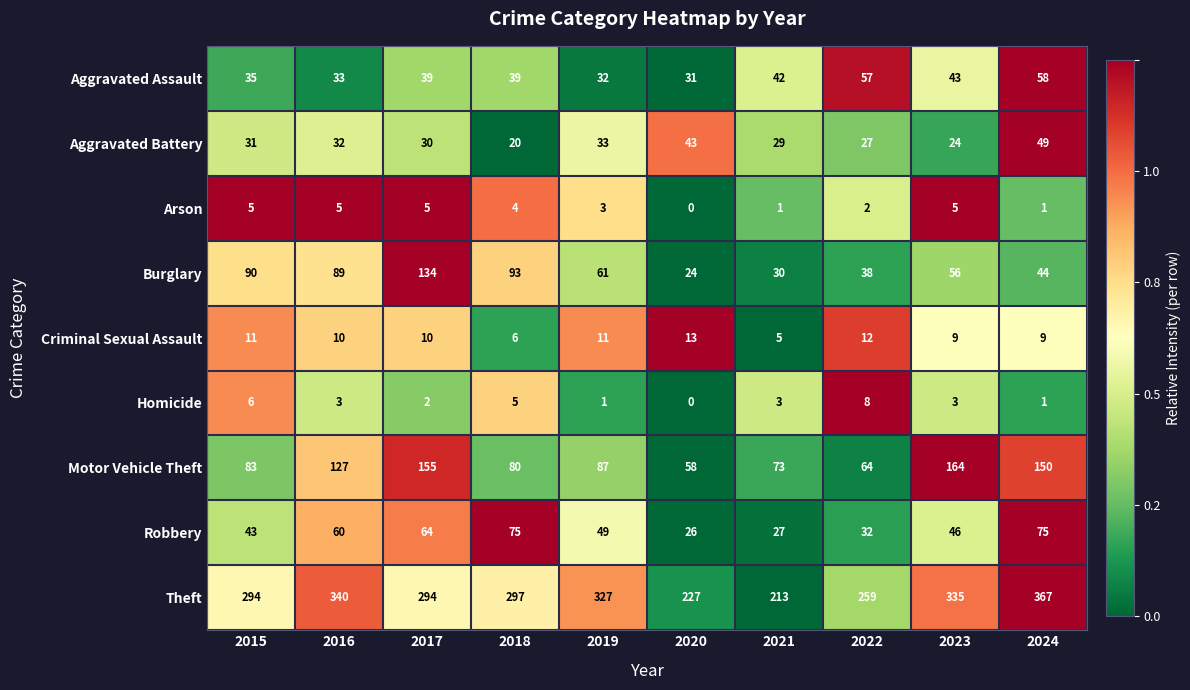

The value of Criminal Sexual Assault at 2018 is 6. True or false?

True